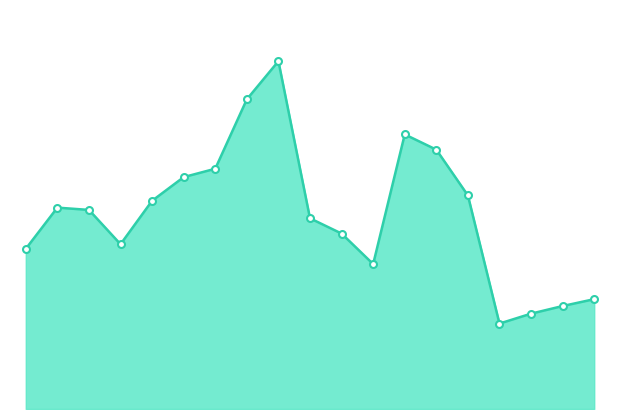

At which category does the chart reach its minimum across all series?

15.0